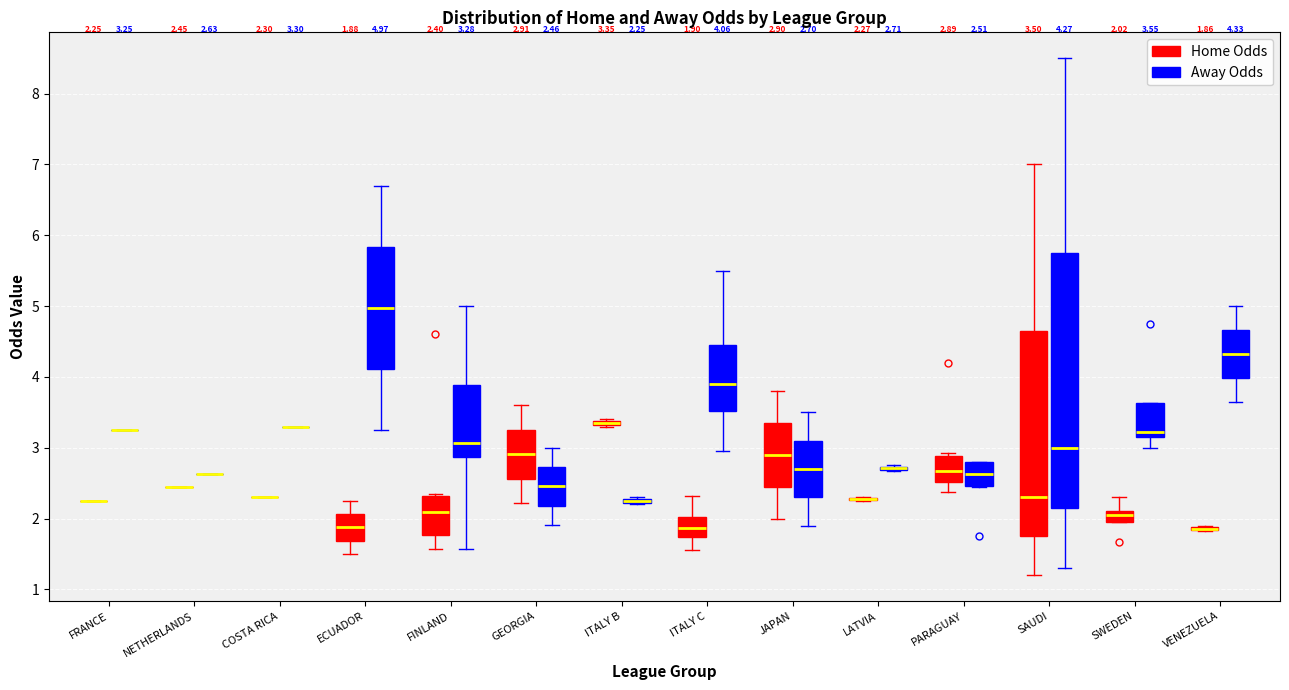

Which box is the tallest, from its lower edge to its upper edge?

SAUDI (Away Odds)